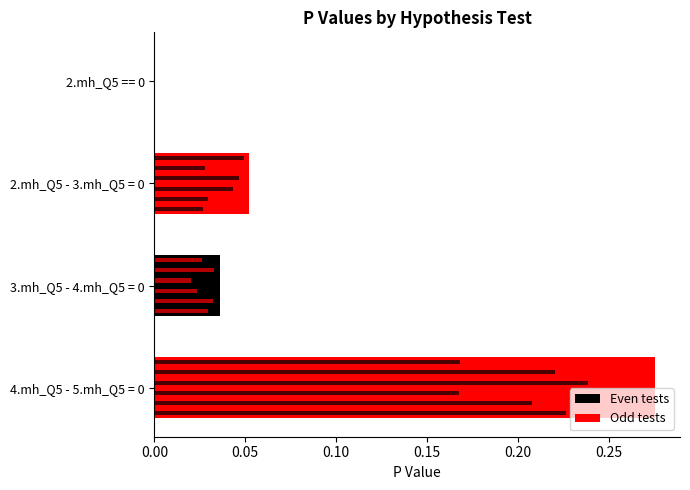

The chart shows a value of 0.0 at 0.10. True or false?

False